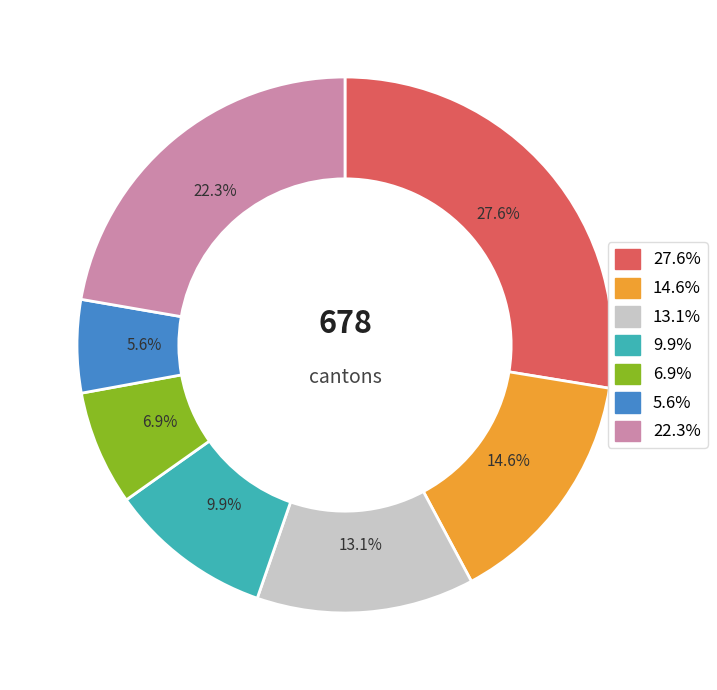

Count the number of slices in the pie.

7